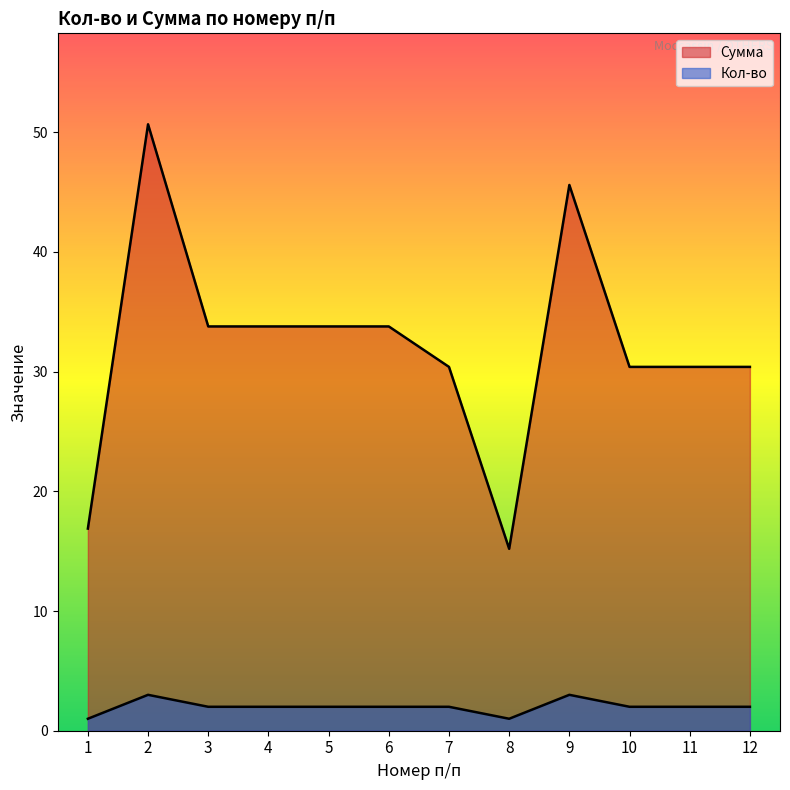

Read the Кол-во value at 6.

2.0